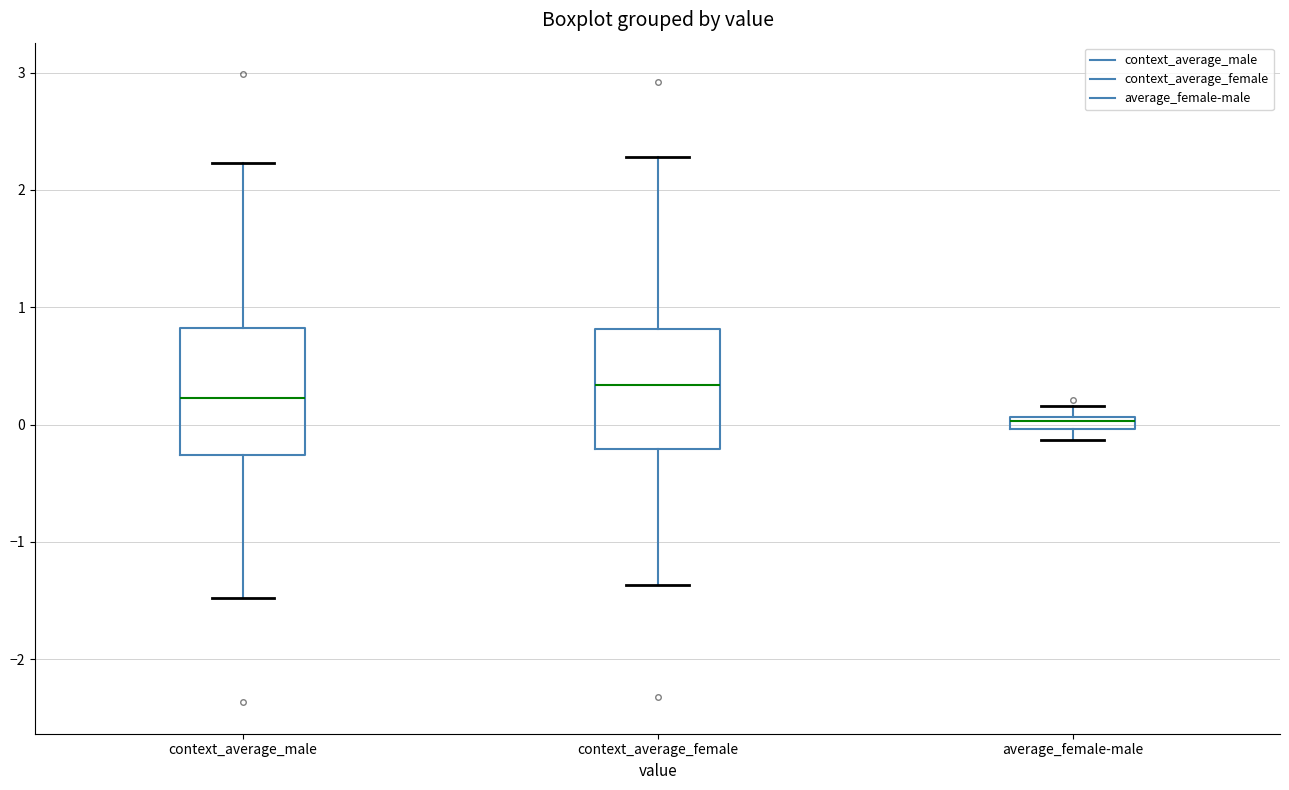

Which box's median line is the highest?

context_average_female